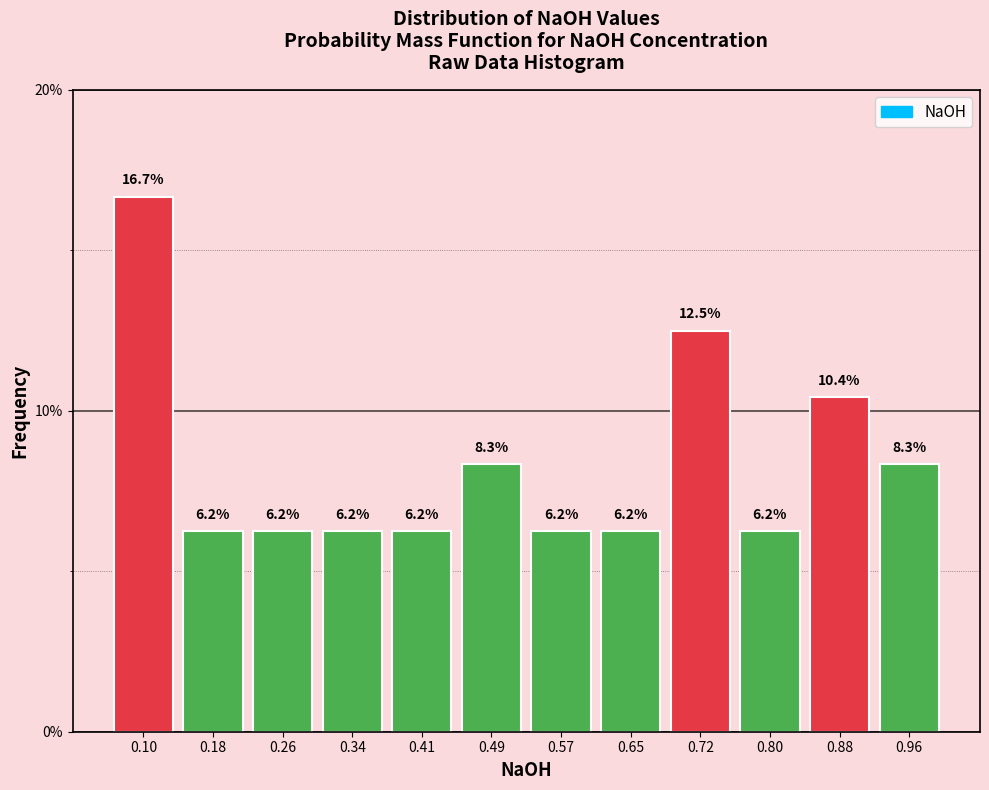

Reading left to right, list every bar in this chart as the range it spans on the x-axis followed by its height. The bar edges are not printed on the chart, so give them approximately, as read against the axis.

0.07 to 0.14: 16.7
0.14 to 0.22: 6.2
0.22 to 0.30: 6.2
0.30 to 0.37: 6.2
0.37 to 0.45: 6.2
0.45 to 0.53: 8.3
0.53 to 0.61: 6.2
0.61 to 0.68: 6.2
0.68 to 0.76: 12.5
0.76 to 0.84: 6.2
0.84 to 0.92: 10.4
0.92 to 0.99: 8.3